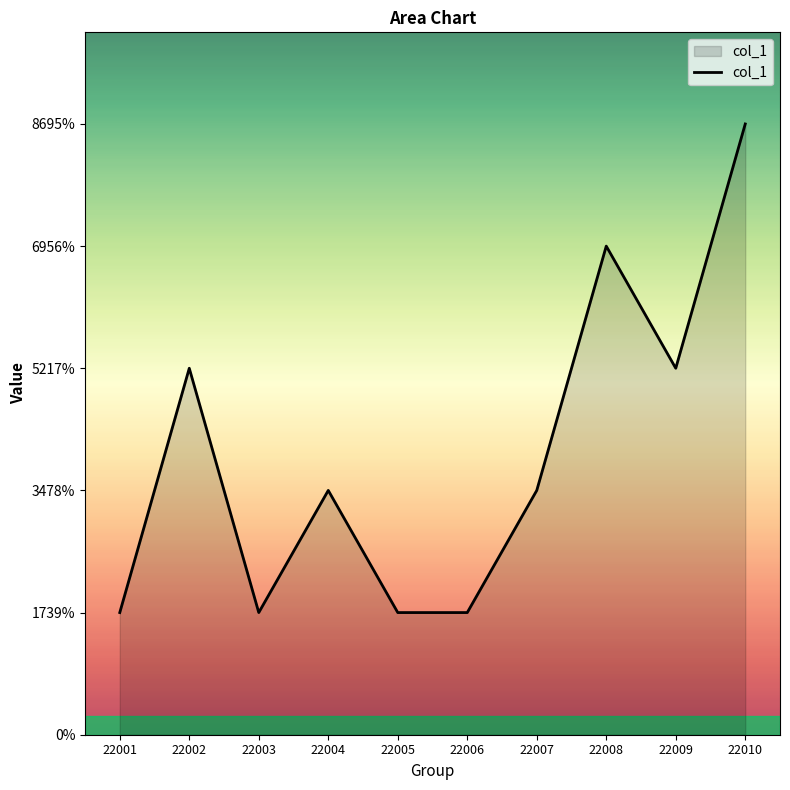

The chart shows a value of 1 at 22003. True or false?

True